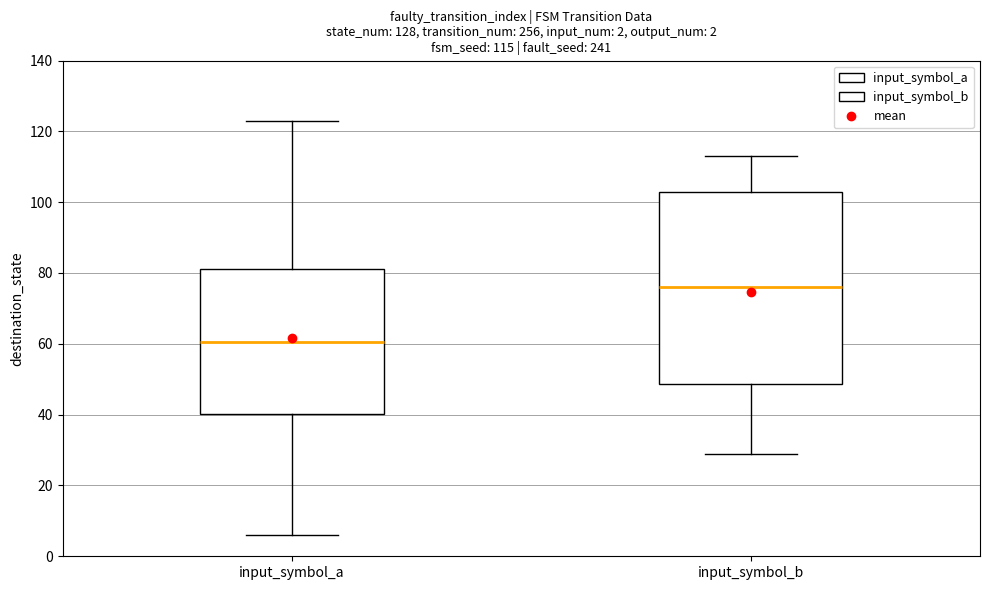

Which box is the tallest, from its lower edge to its upper edge?

input_symbol_b